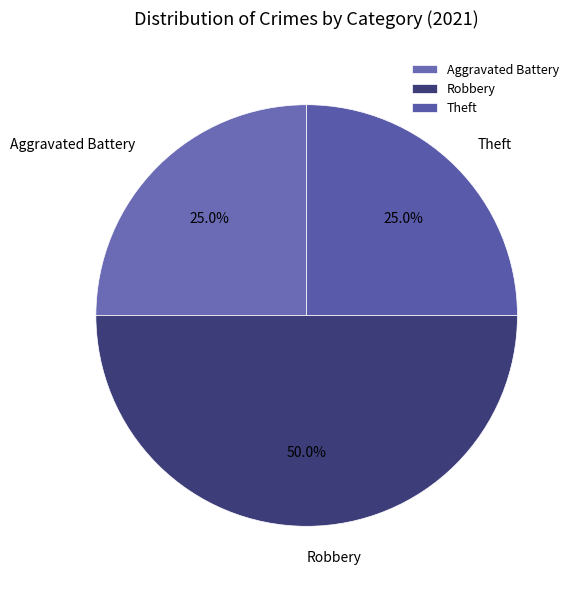

Approximately how many times larger is the value at Aggravated Battery compared to Robbery?

0.5